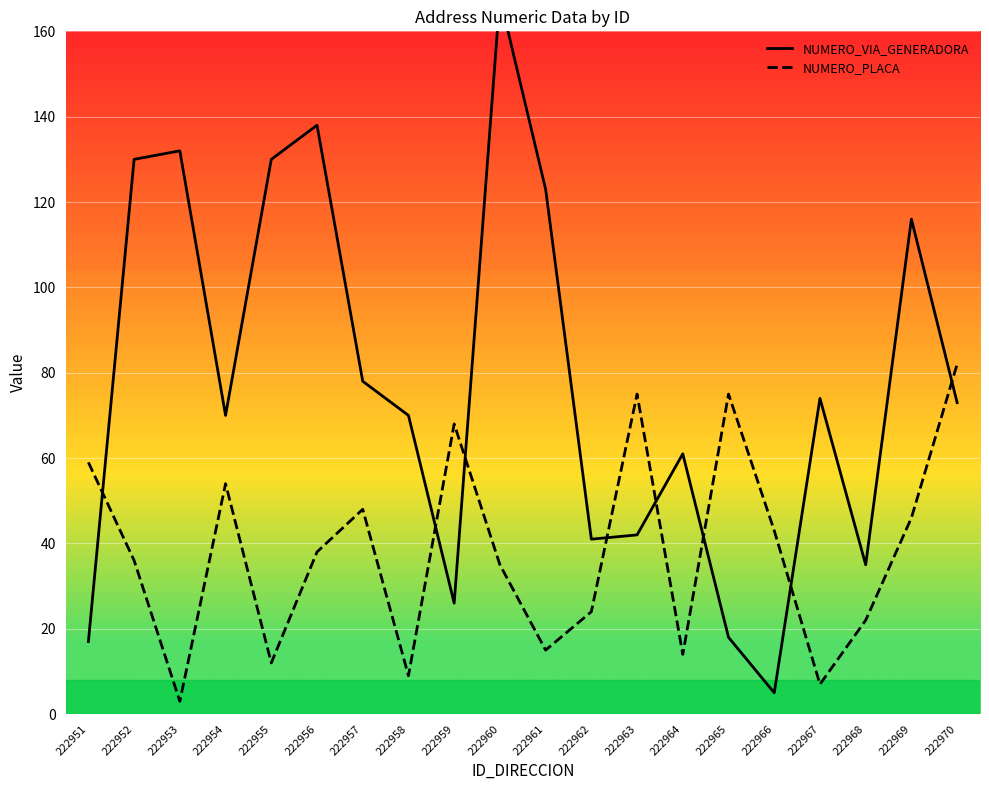

In NUMERO_VIA_GENERADORA, how many points are higher than both neighbors (excluding endpoints)?

6